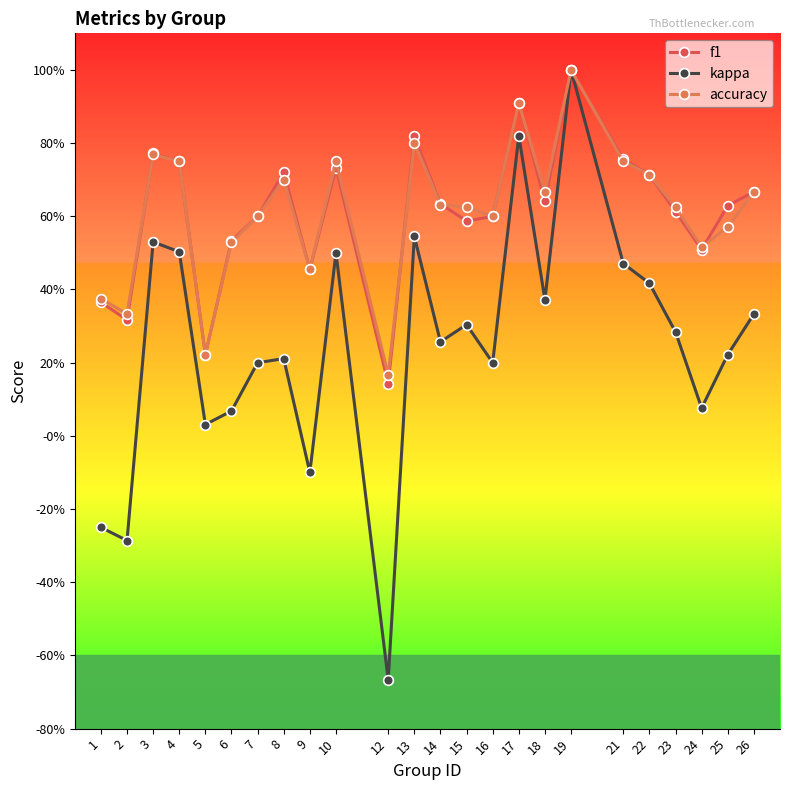

What is the minimum value for f1?

0.1